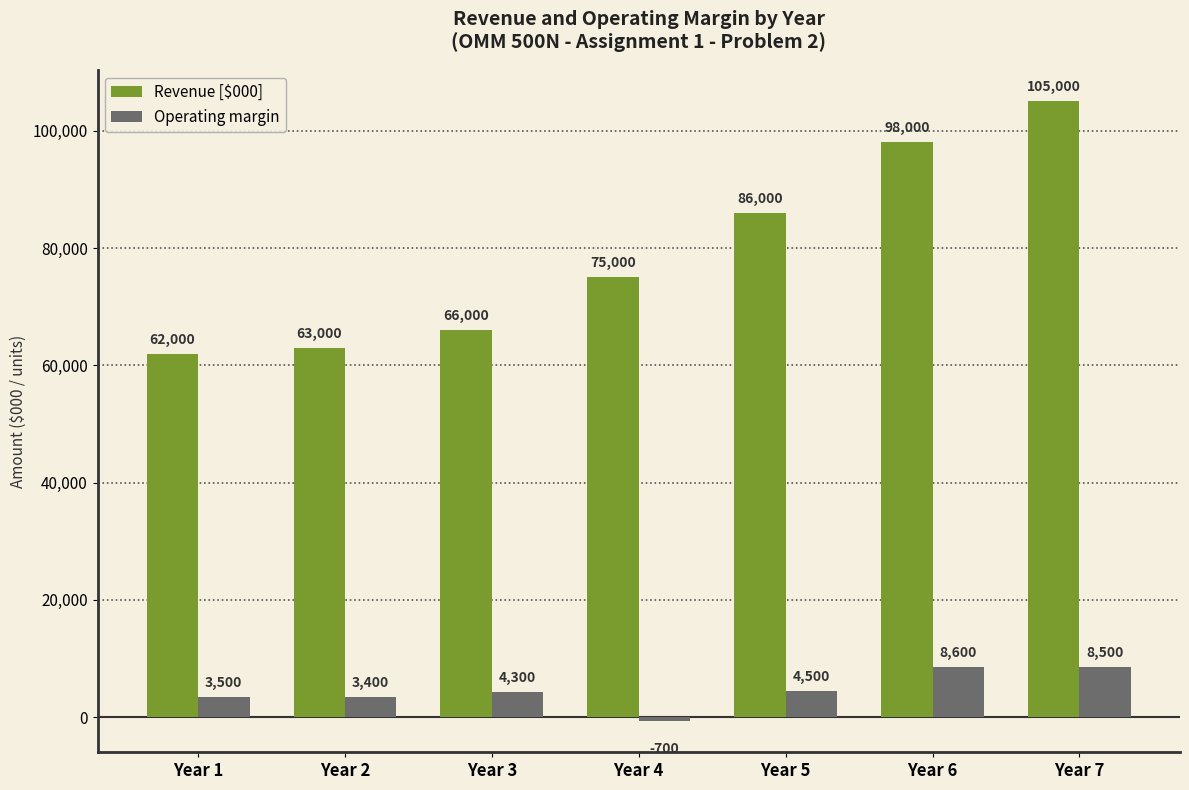

Reading left to right, list all the values displayed in this chart.

Revenue [$000]: 62000	63000	66000	75000	86000	98000	105000
Operating margin: 3500	3400	4300	-700	4500	8600	8500